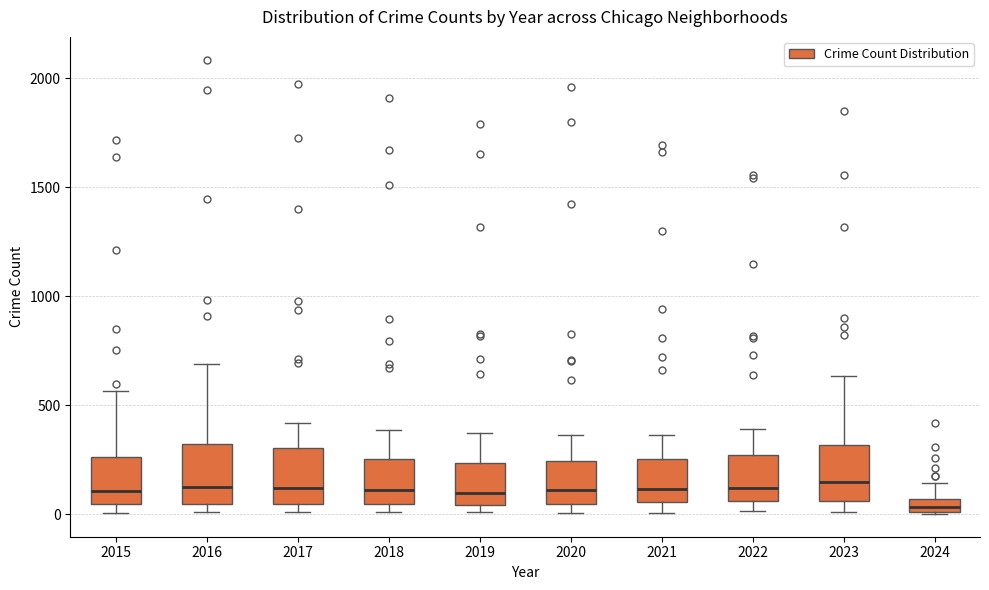

Where is the upper edge of the box at x = 2024 on the y-axis? The values are not printed on the chart, so give them approximately, as read against the axis.

50